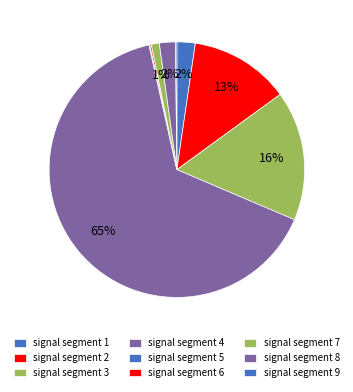

Rank the categories by value from highest to lowest.

signal segment 4, signal segment 3, signal segment 2, signal segment 1, signal segment 8, signal segment 7, signal segment 6, signal segment 9, signal segment 5